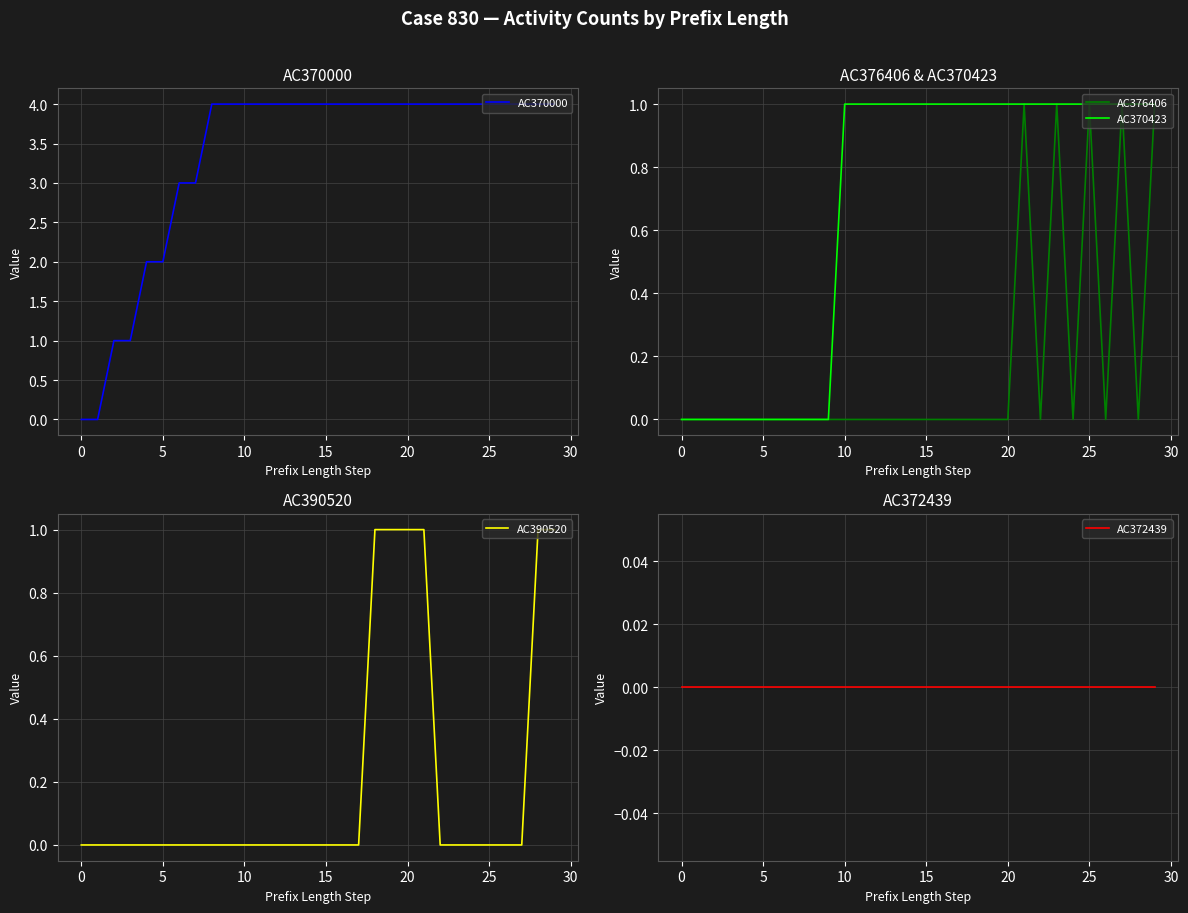

What is the highest value of the AC370000 series?

4